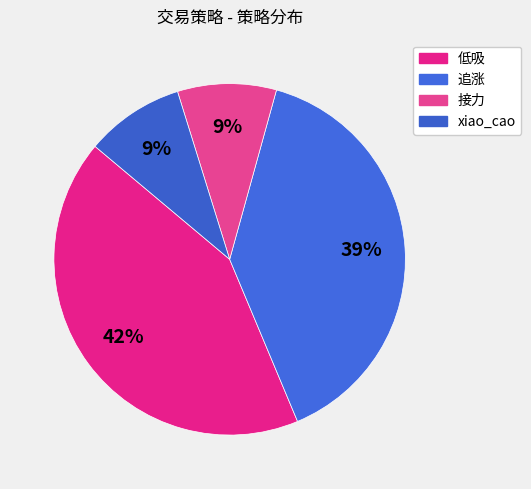

Is 接力 the majority of the pie?

No